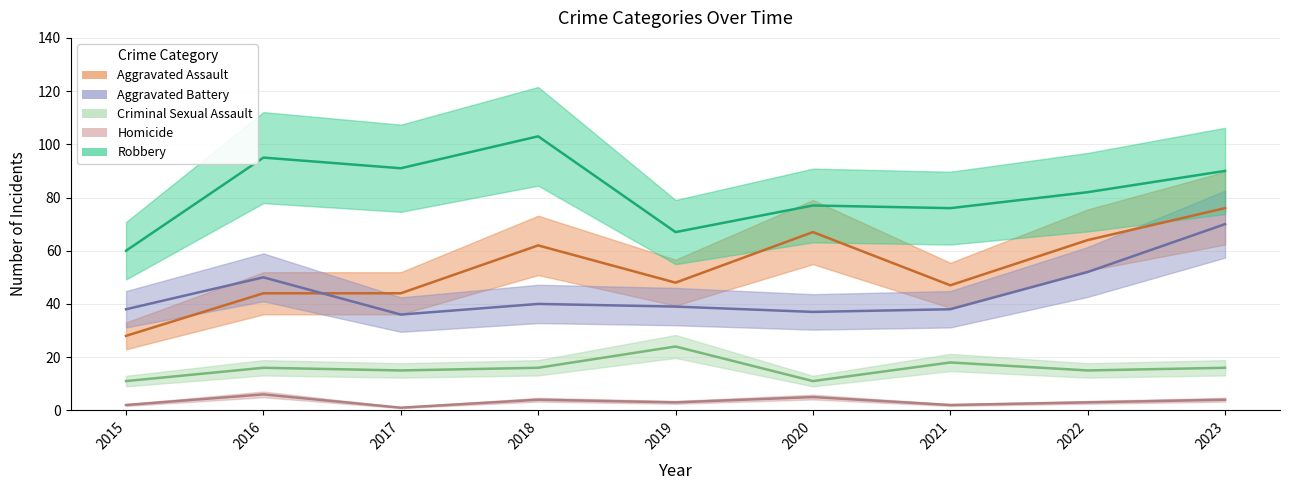

In Robbery, how many points are higher than both neighbors (excluding endpoints)?

3